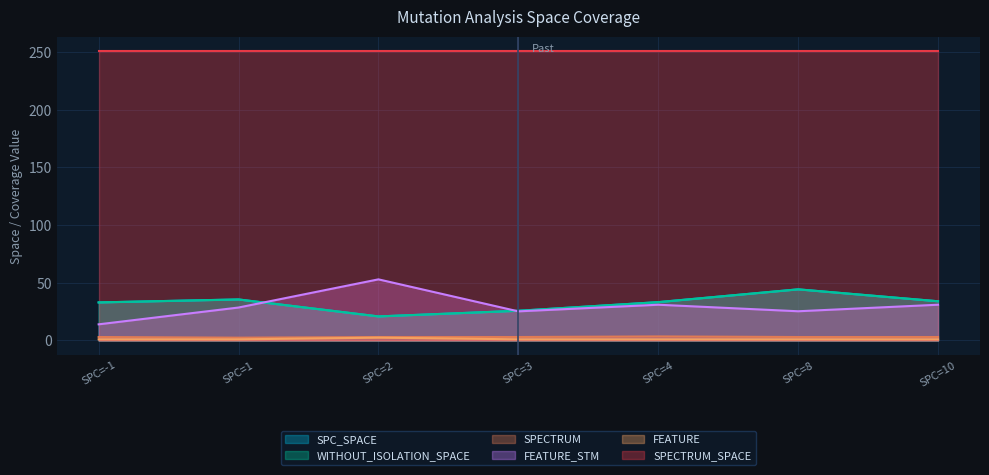

Does the chart have visible grid lines?

Yes